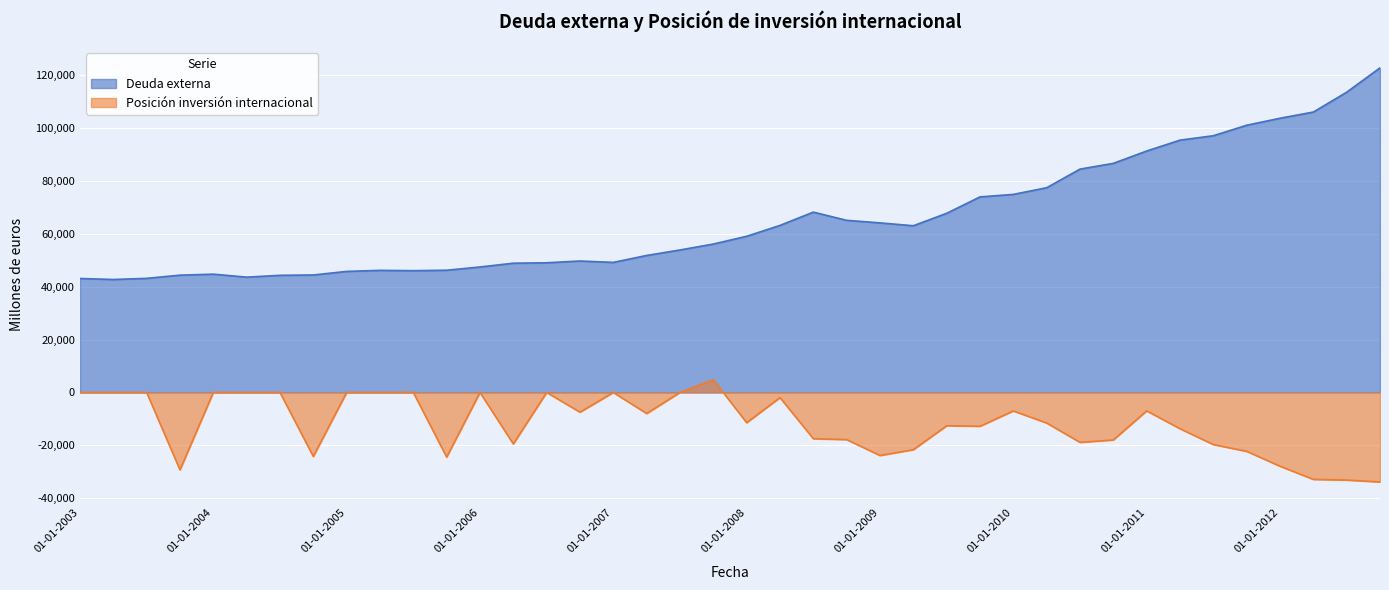

True or false: Posición inversión internacional has more than 2 points higher than both neighbors.

True